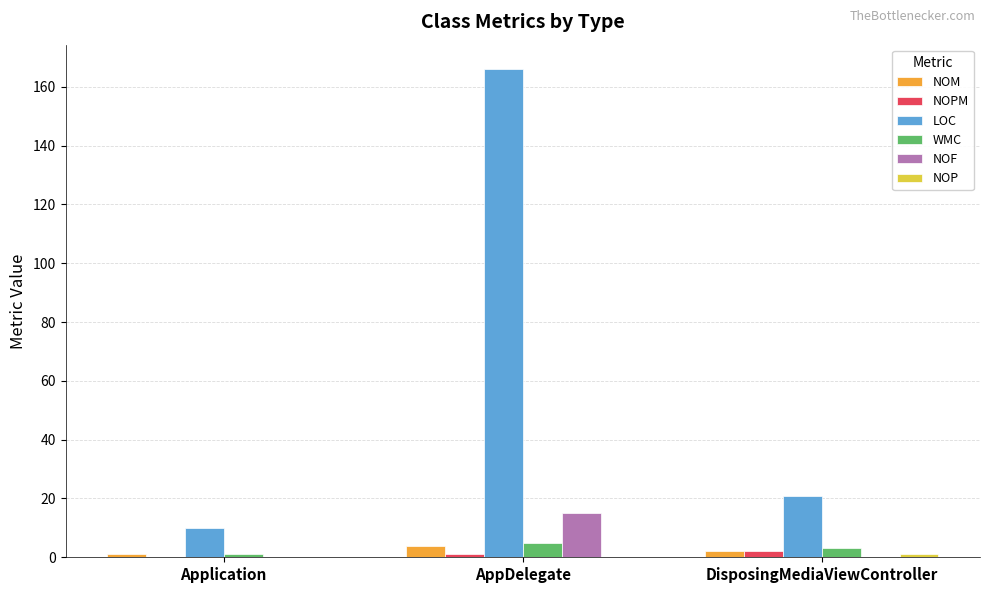

Which series changed the most between AppDelegate and DisposingMediaViewController?

LOC